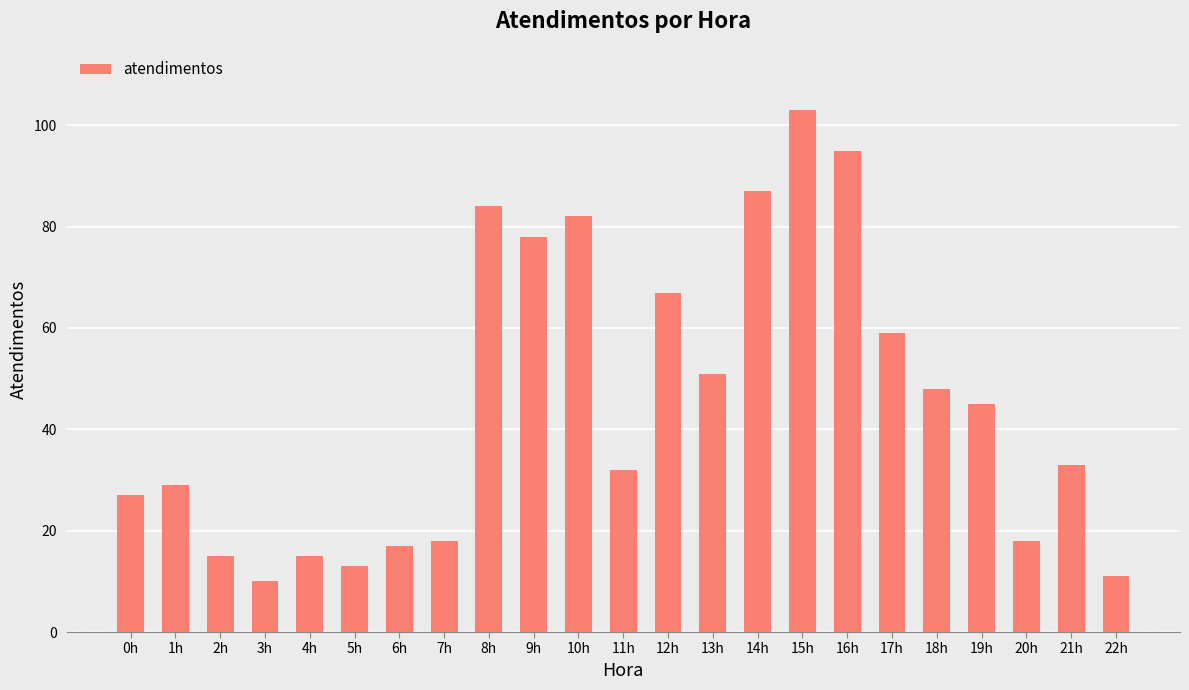

Reading left to right, extract all data points from this chart.

0h=27	1h=29	2h=15	3h=10	4h=15	5h=13	6h=17	7h=18	8h=84	9h=78	10h=82	11h=32	12h=67	13h=51	14h=87	15h=103	16h=95	17h=59	18h=48	19h=45	20h=18	21h=33	22h=11